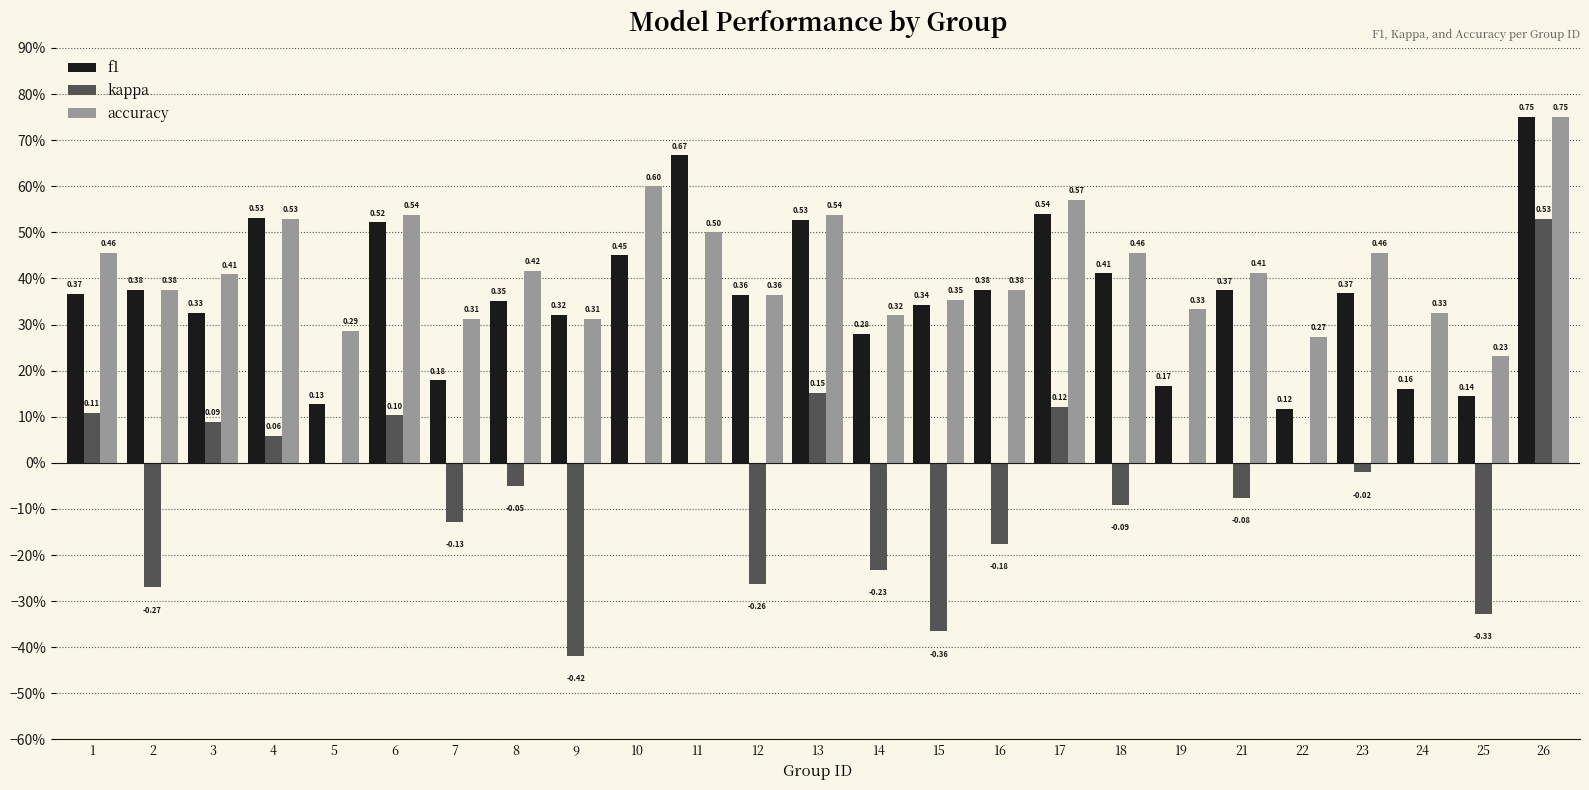

At which label does f1 reach its peak?

26